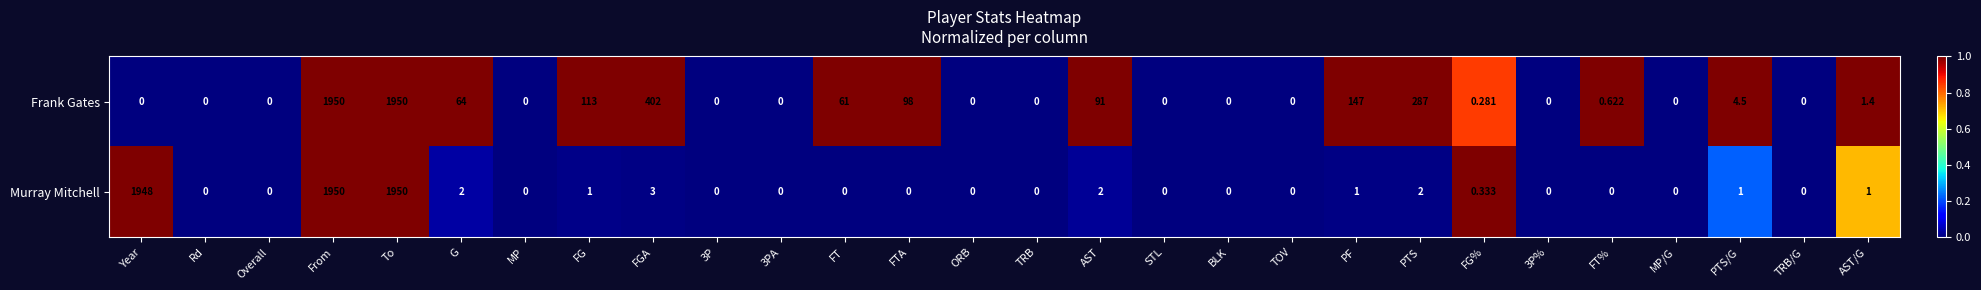

Rank the series by their average value, from lowest to highest.

Frank Gates, Murray Mitchell